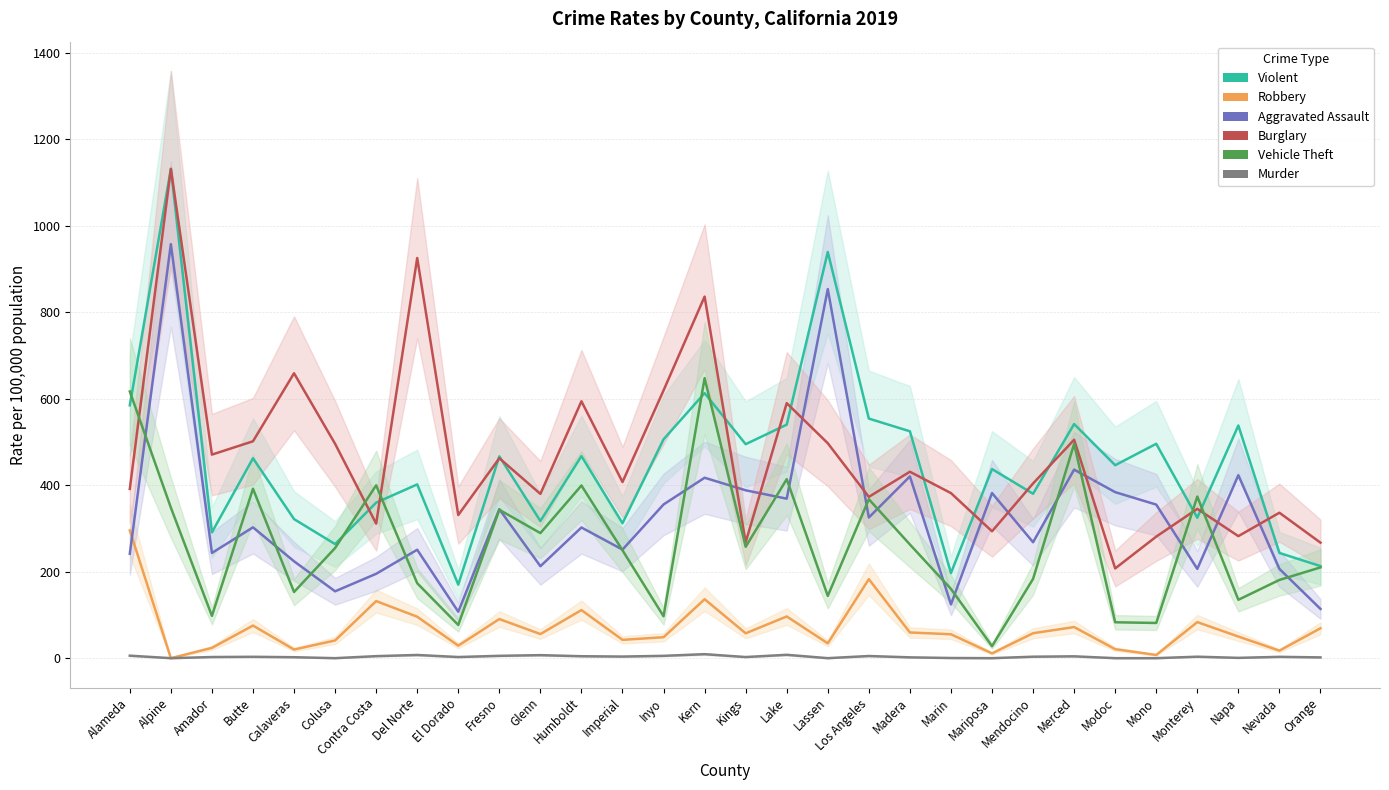

True or false: Burglary and Murder cross at least once.

False